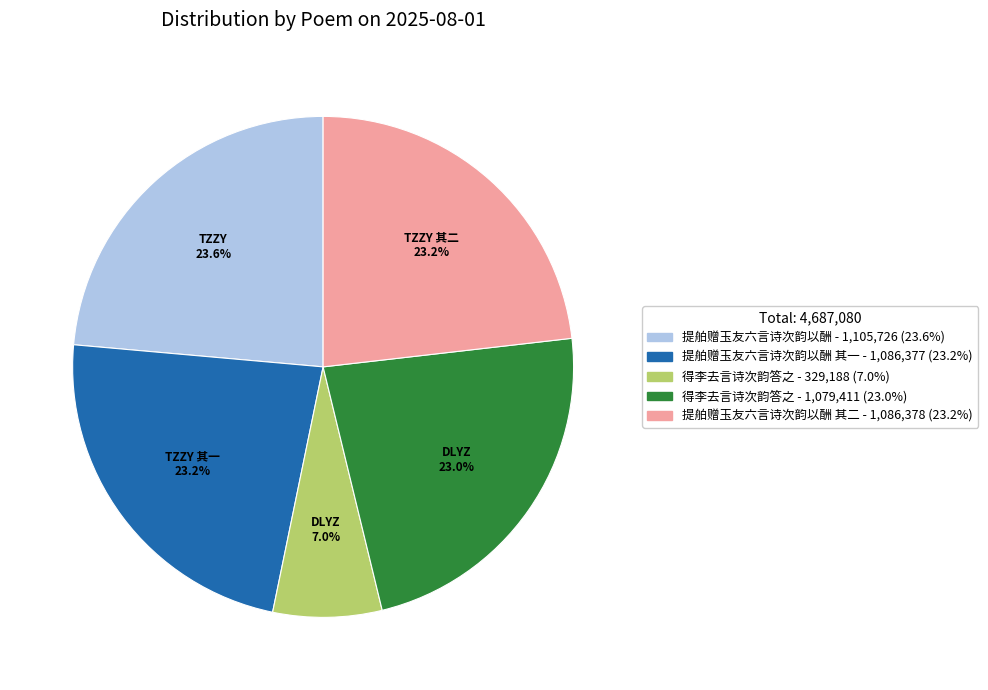

Is there any slice that represents more than half of the pie?

No